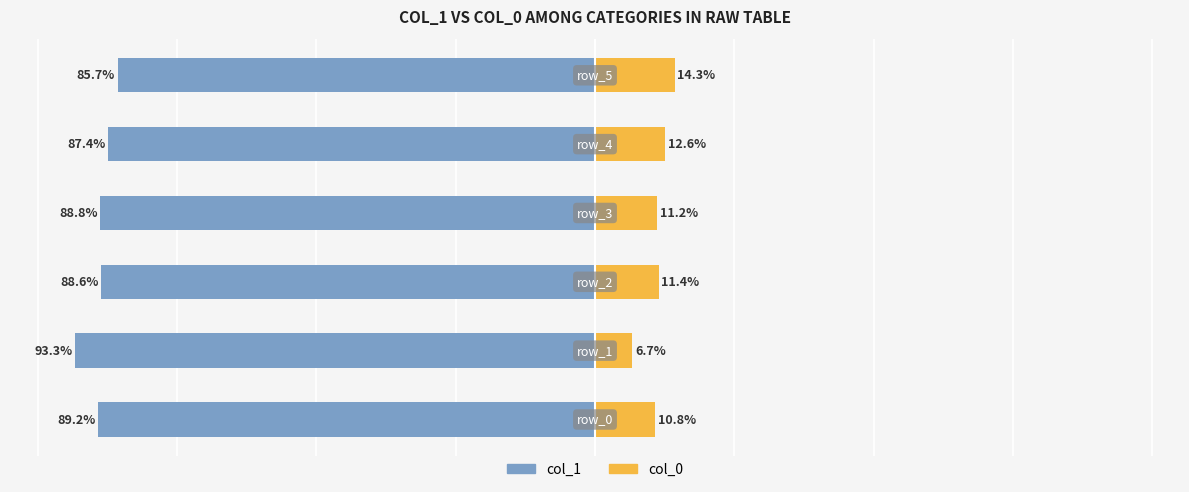

What is the value of the col_1 bar at the 3rd from the left?

-88.6